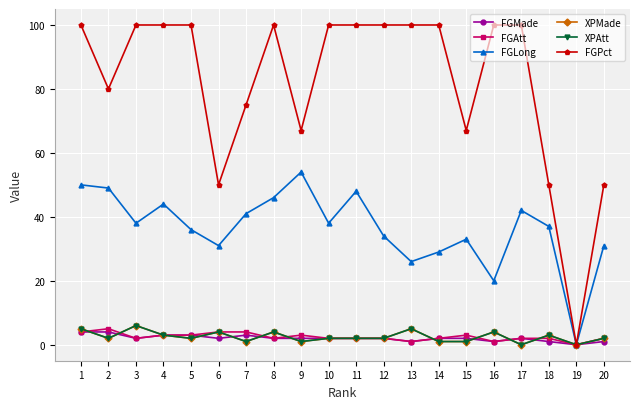

Which series changed the most between 4 and 14?

FGLong